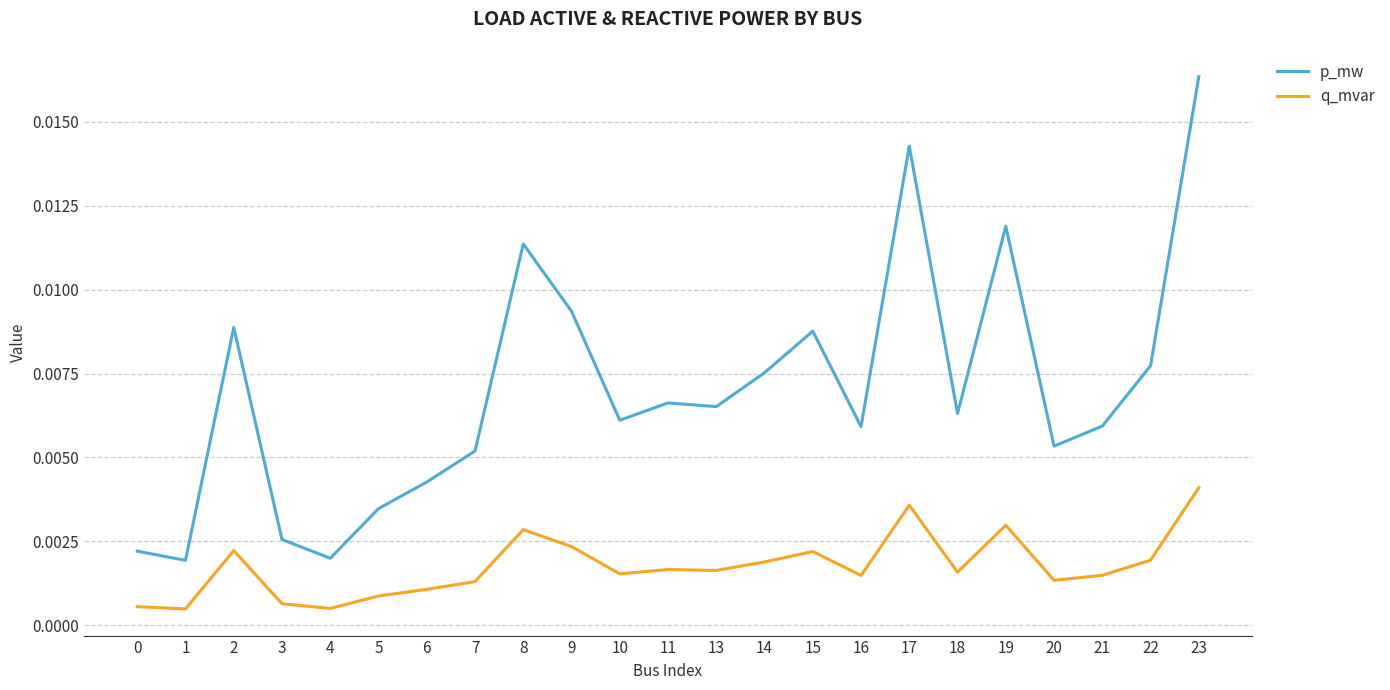

List the series in order of their overall mean, lowest first.

q_mvar, p_mw